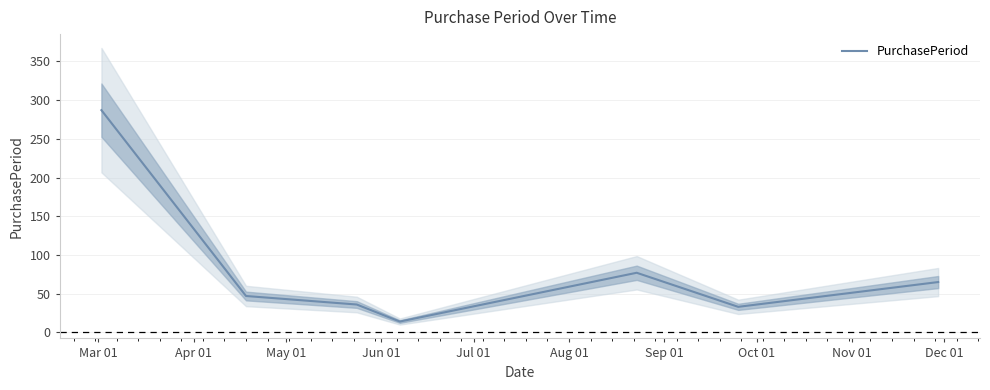

What is the greatest value displayed?

287